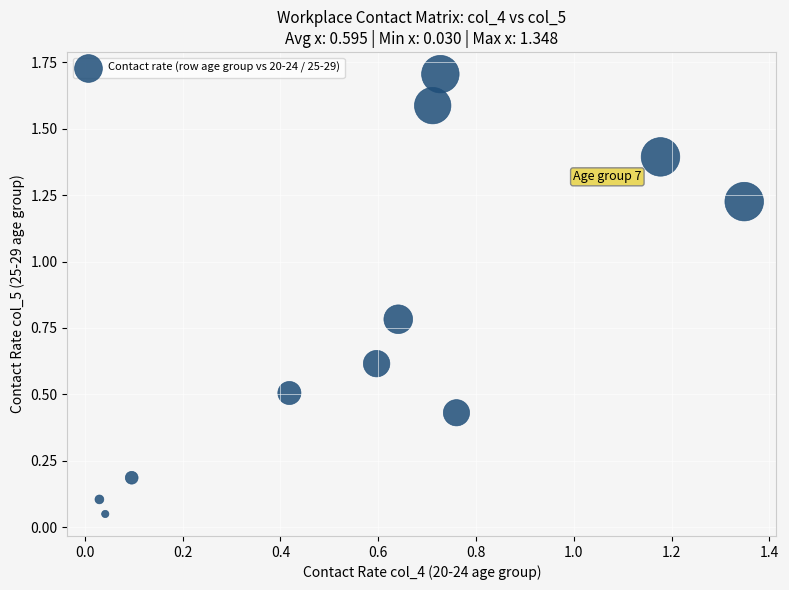

What is the range of X values (max minus min)?

1.3